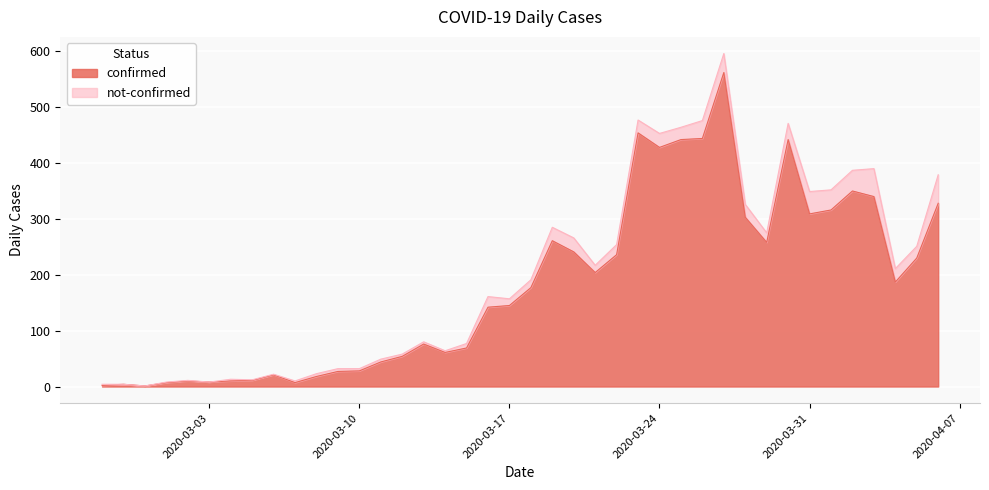

Reading left to right, list all the values displayed in this chart.

2020-02-27=2	2020-02-28=4	2020-02-29=1	2020-03-01=7	2020-03-02=10	2020-03-03=8	2020-03-04=10	2020-03-05=11	2020-03-06=21	2020-03-07=7	2020-03-08=18	2020-03-09=27	2020-03-10=28	2020-03-11=44	2020-03-12=54	2020-03-13=76	2020-03-14=61	2020-03-15=69	2020-03-16=142	2020-03-17=145	2020-03-18=177	2020-03-19=261	2020-03-20=241	2020-03-21=204	2020-03-22=236	2020-03-23=454	2020-03-24=428	2020-03-25=442	2020-03-26=444	2020-03-27=562	2020-03-28=303	2020-03-29=258	2020-03-30=442	2020-03-31=309	2020-04-01=316	2020-04-02=350	2020-04-03=340	2020-04-04=187	2020-04-05=230	2020-04-06=328